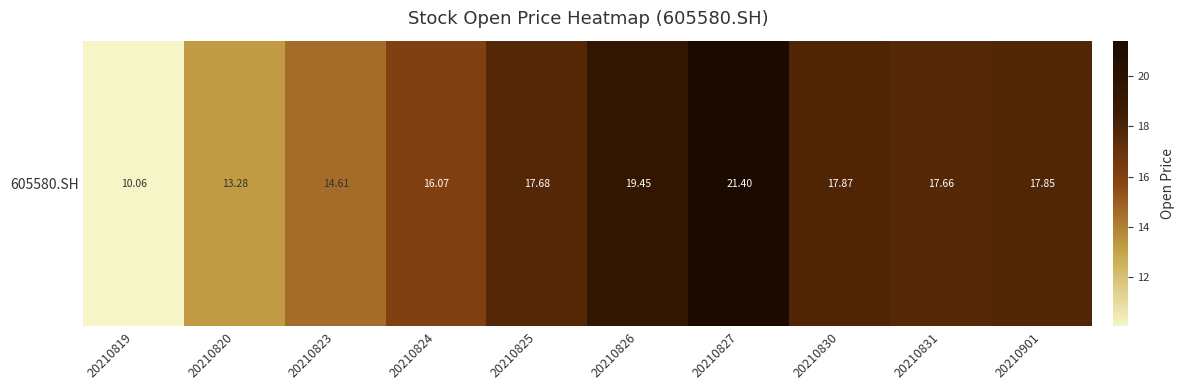

What is the smallest value displayed?

10.1